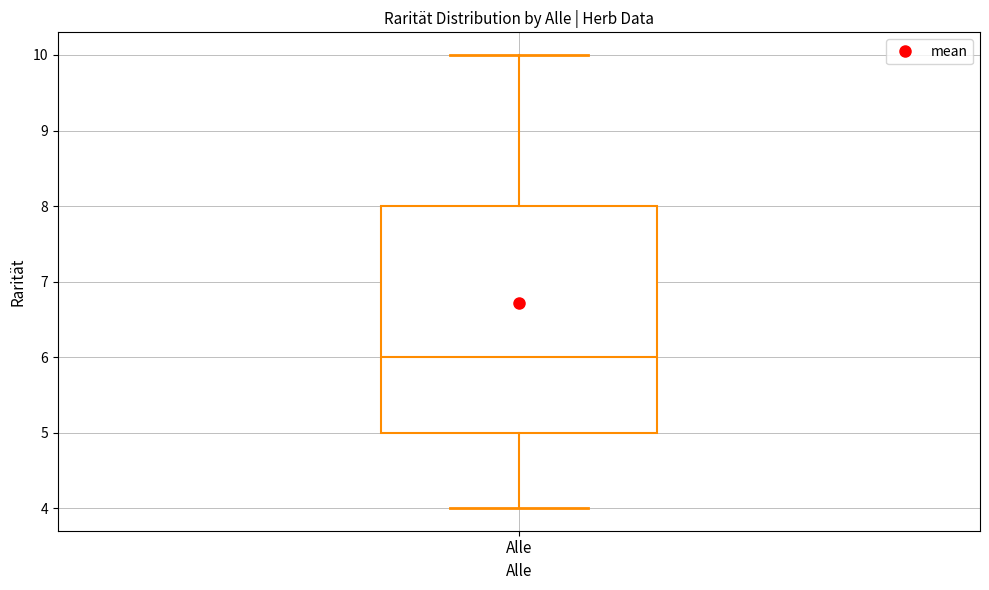

Read this box plot against the y-axis: the position of the median line, the range covered by the box, and the ends of both whiskers. The values are not printed on the chart, so give them approximately, as read against the axis.

median 6, box 5 to 8, whiskers 4 to 10